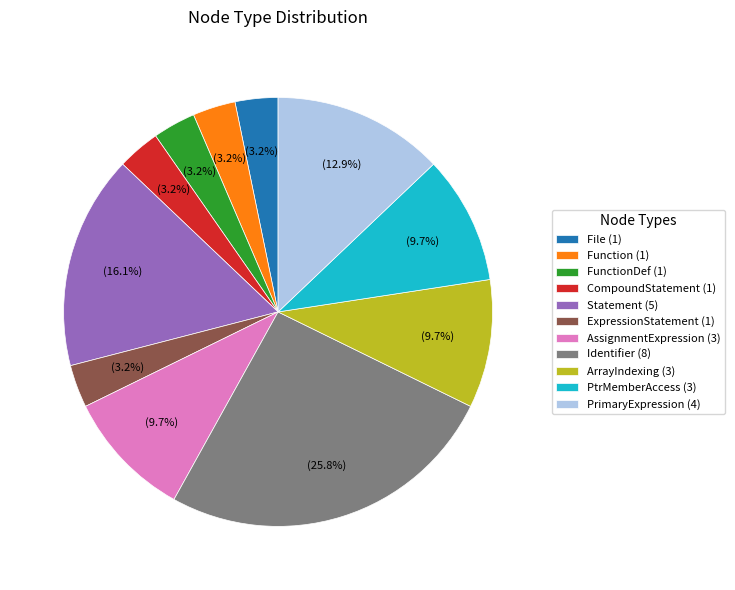

What is the largest slice in the pie chart?

Identifier (8)